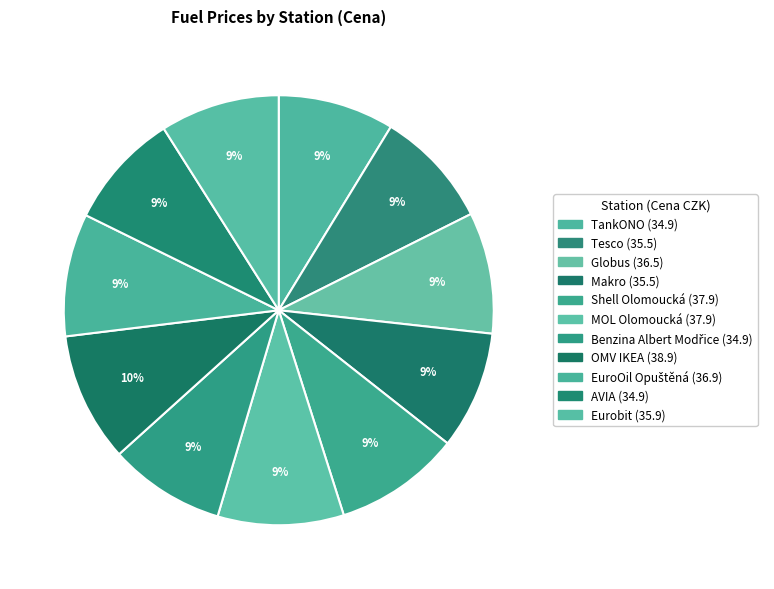

To the nearest percent, what portion does MOL Olomoucká represent?

9%